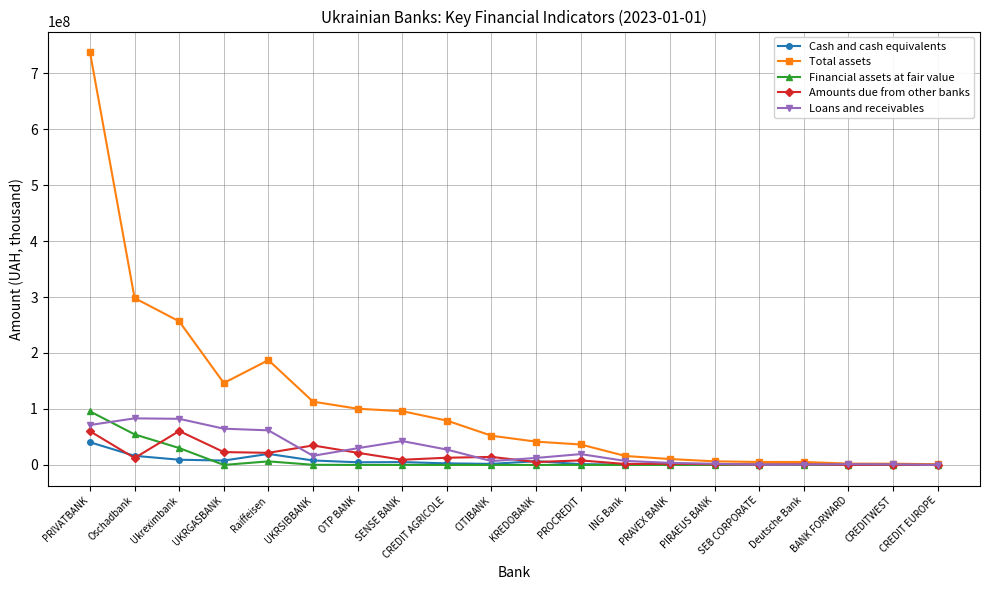

Is it true that Loans and receivables equals 141179444.9 at Ukreximbank?

False